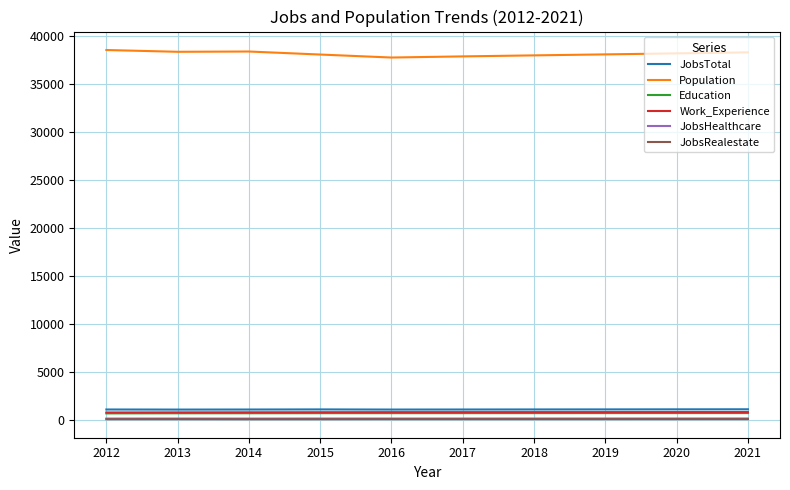

True or false: JobsHealthcare and JobsRealestate cross at least once.

False